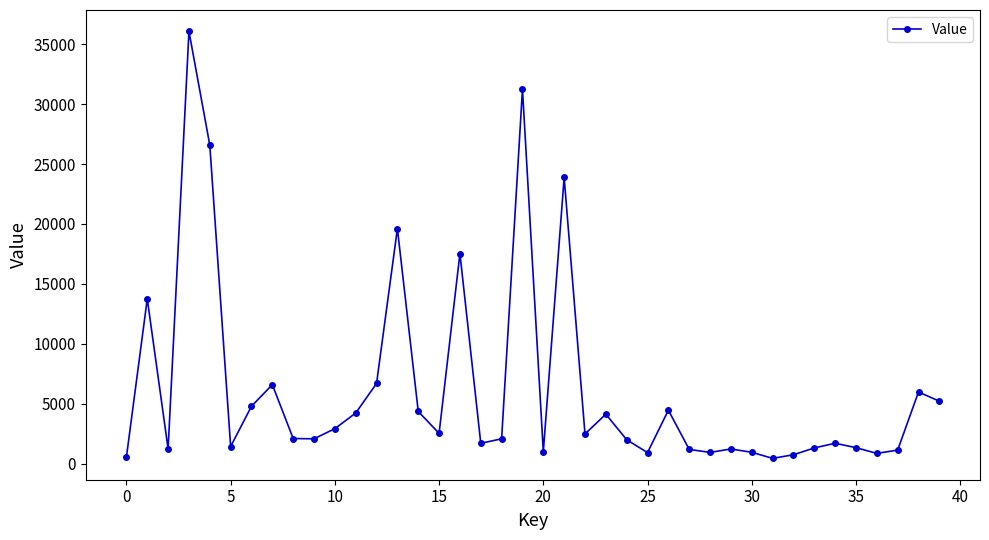

What is the value of the 30th point from the left?

1240